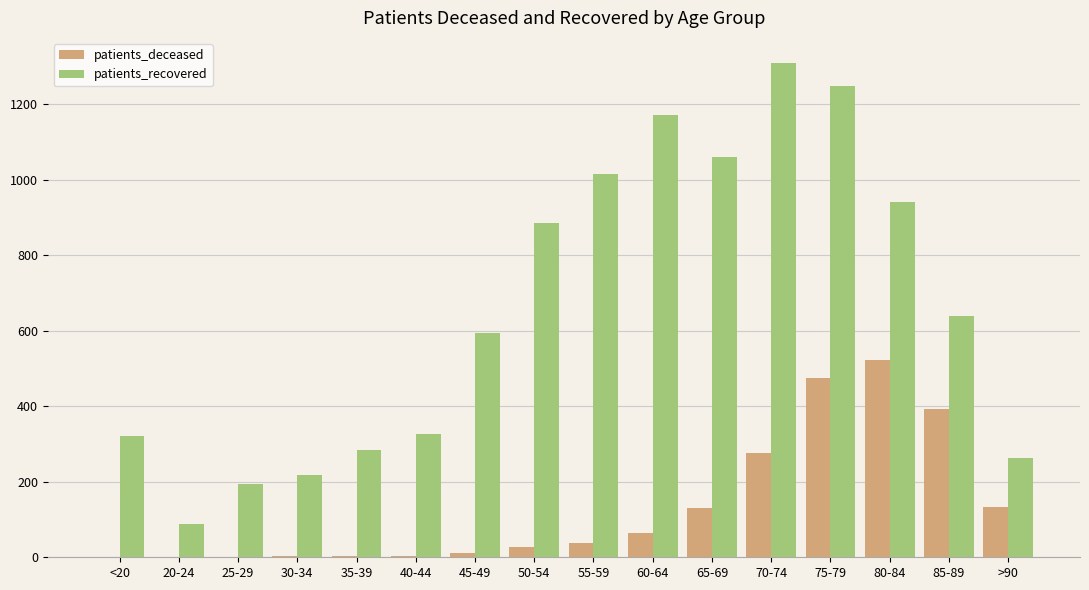

Are the bars grouped side by side (vs. stacked)?

Yes